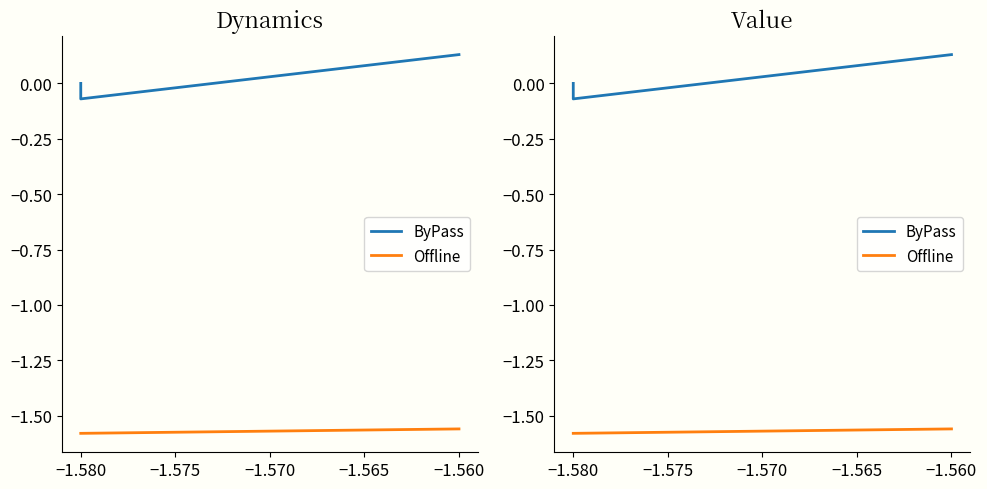

What is the value of the ByPass point at the 2nd from the left?

-0.1